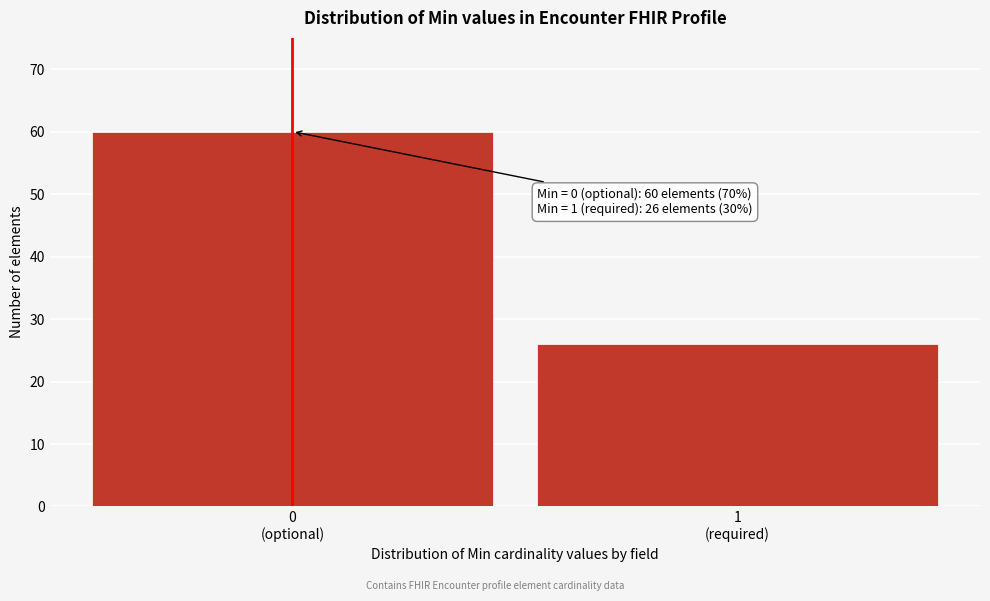

Reading right to left, extract all data points from this chart.

26	60